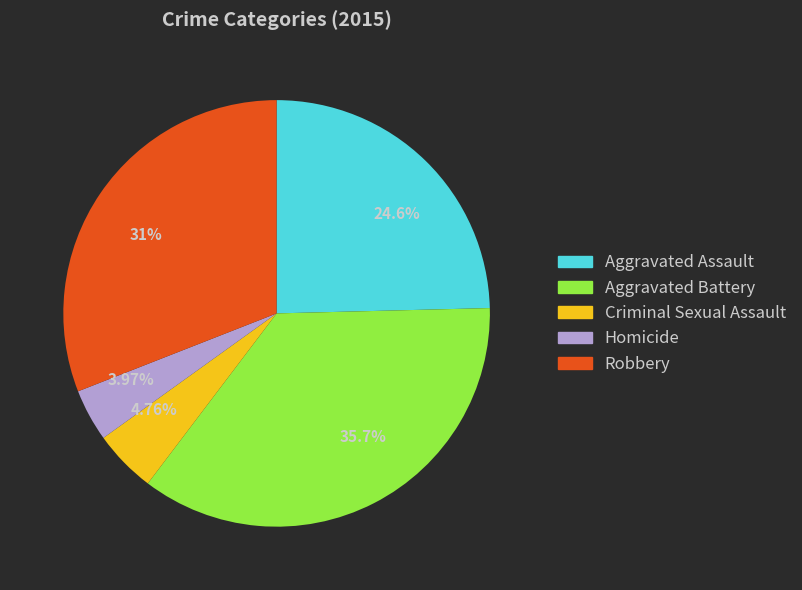

Is the sum of 3.97% and 4.76% greater than half?

No